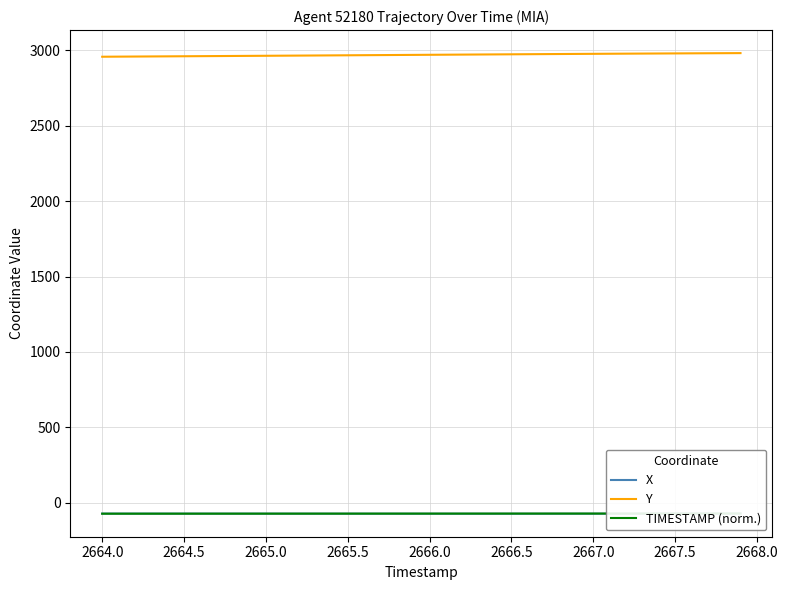

The value of Y at 2665.5 is 2965.8. True or false?

True